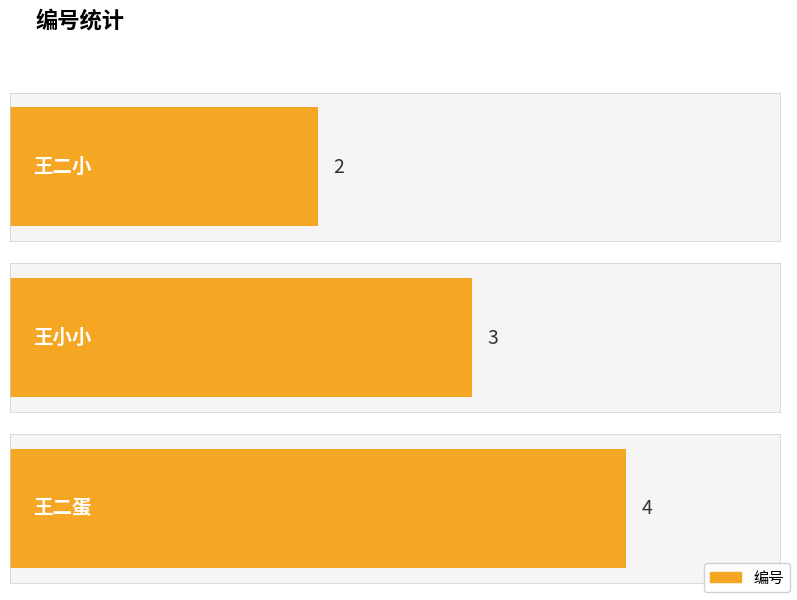

Which label corresponds to the smallest value in the chart?

王二小